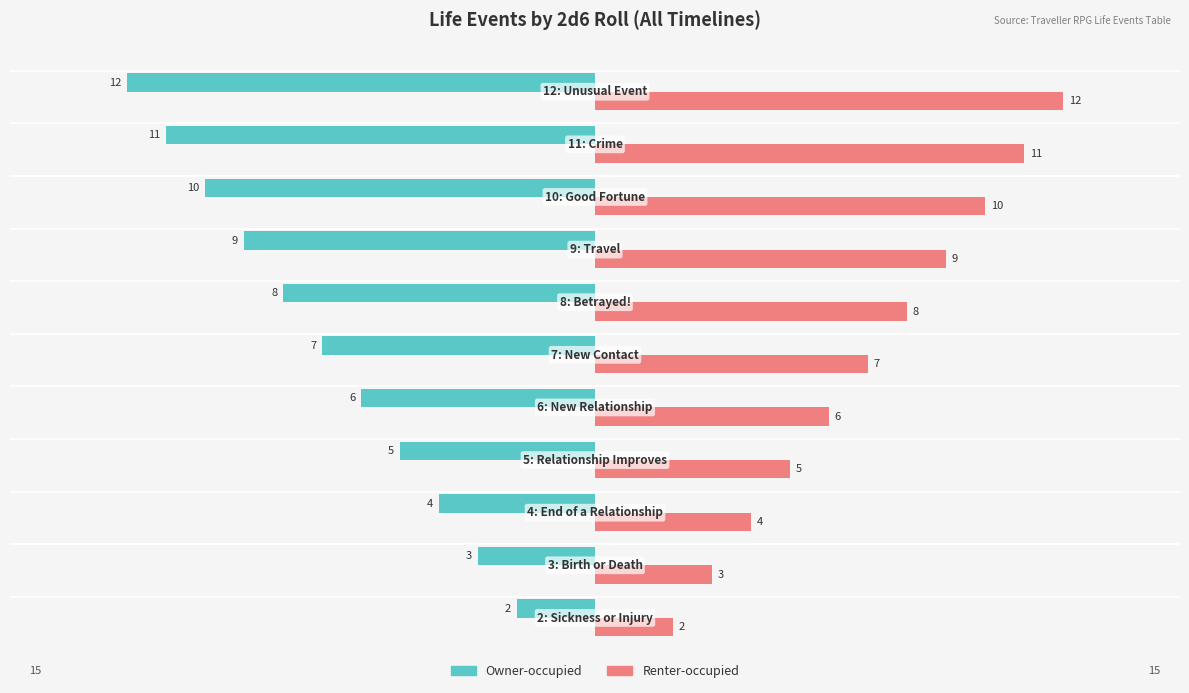

What is the lowest value of the Owner-occupied series?

-12